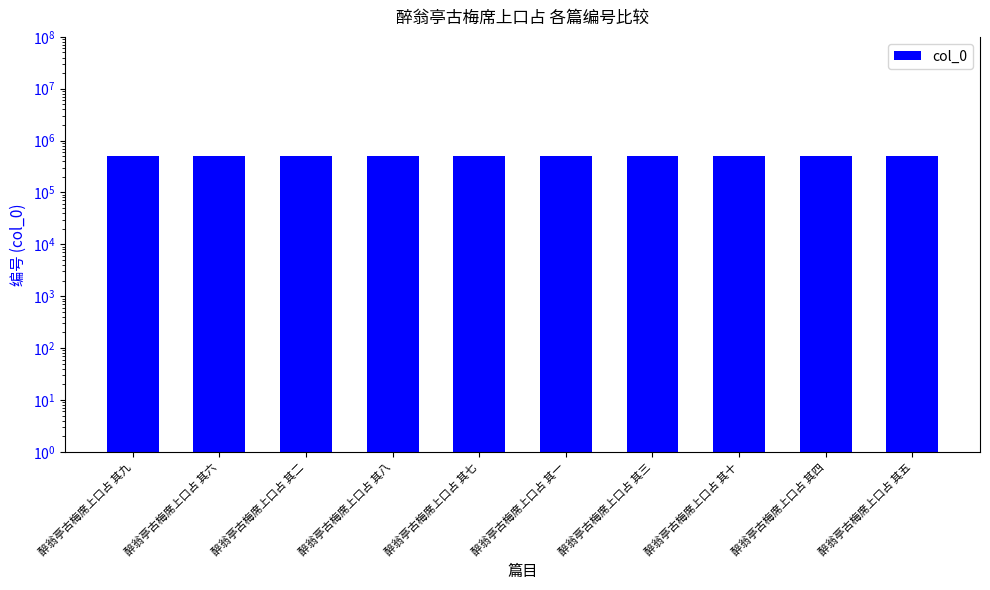

How many bars are there in total?

10